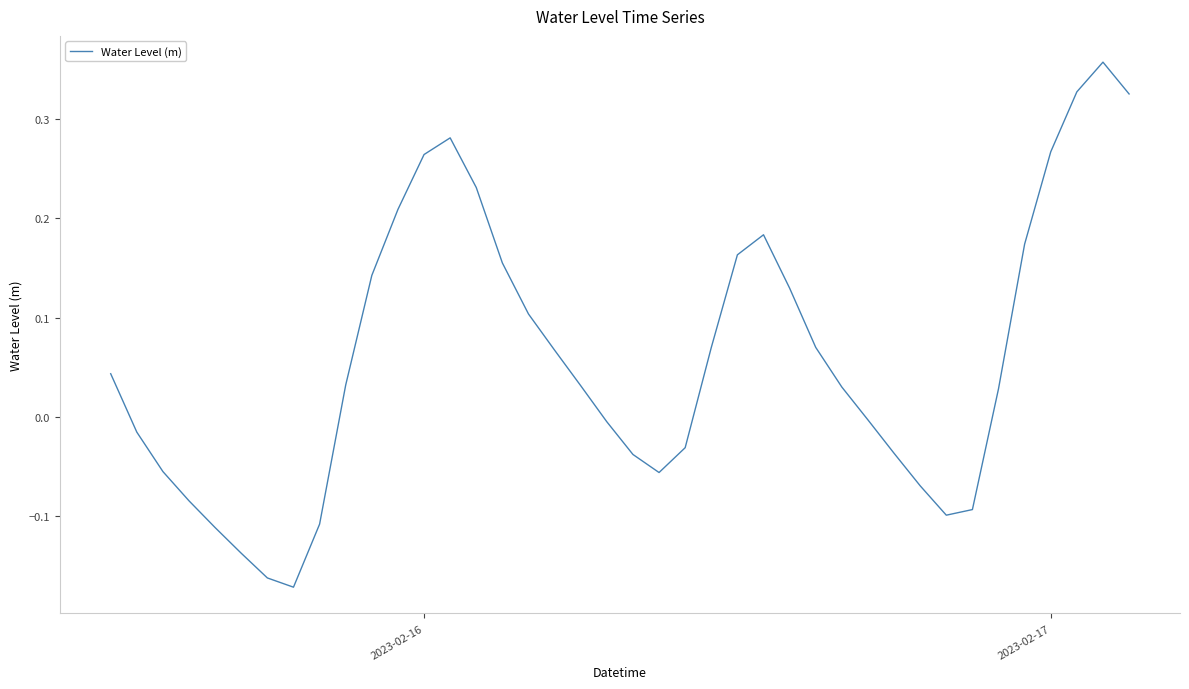

What is the difference between the maximum and minimum values?

0.5